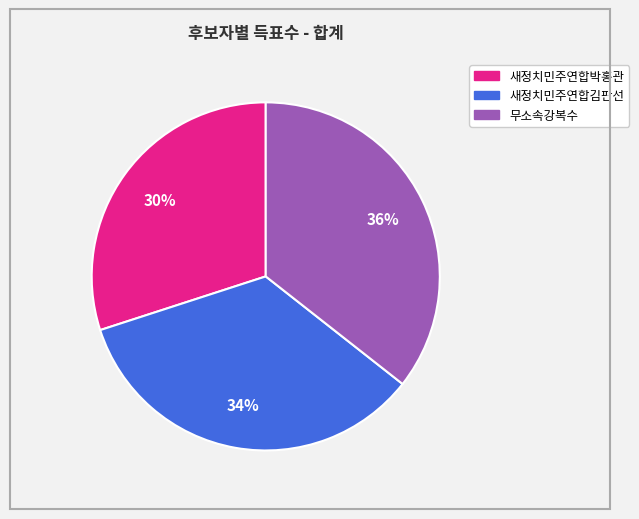

What is the ratio of the value at 새정치민주연합박홍관 to the value at 새정치민주연합김판선?

0.9